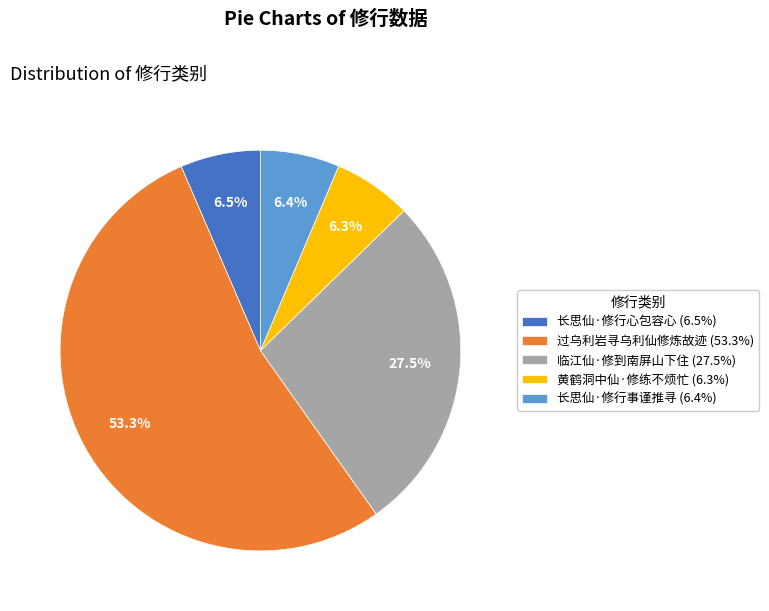

To the nearest percent, what is the difference between the 长思仙·修行事谨推寻 and 临江仙·修到南屏山下住 slice percentages?

21%